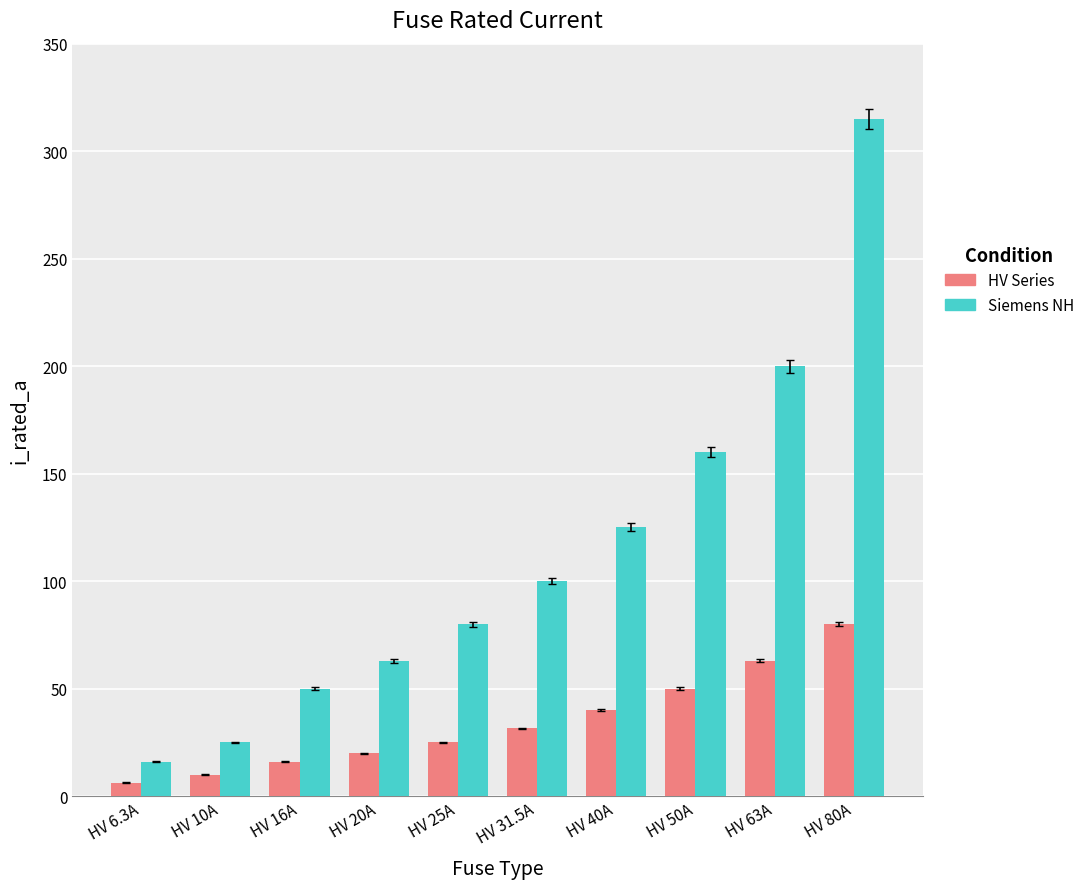

Is the value of HV Series at HV 16A greater than the value of Siemens NH at HV 80A?

No